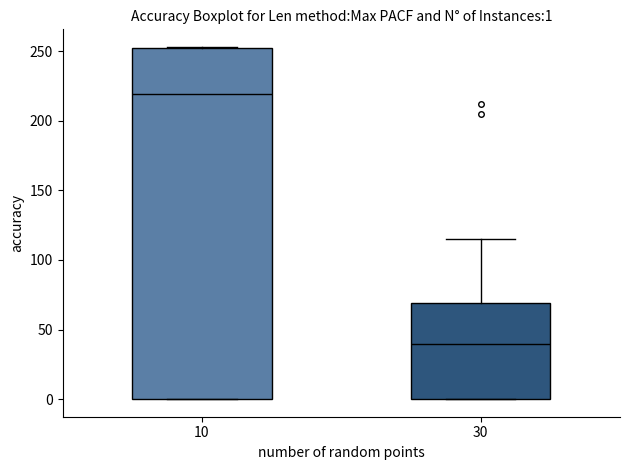

Which box has the highest median line?

10